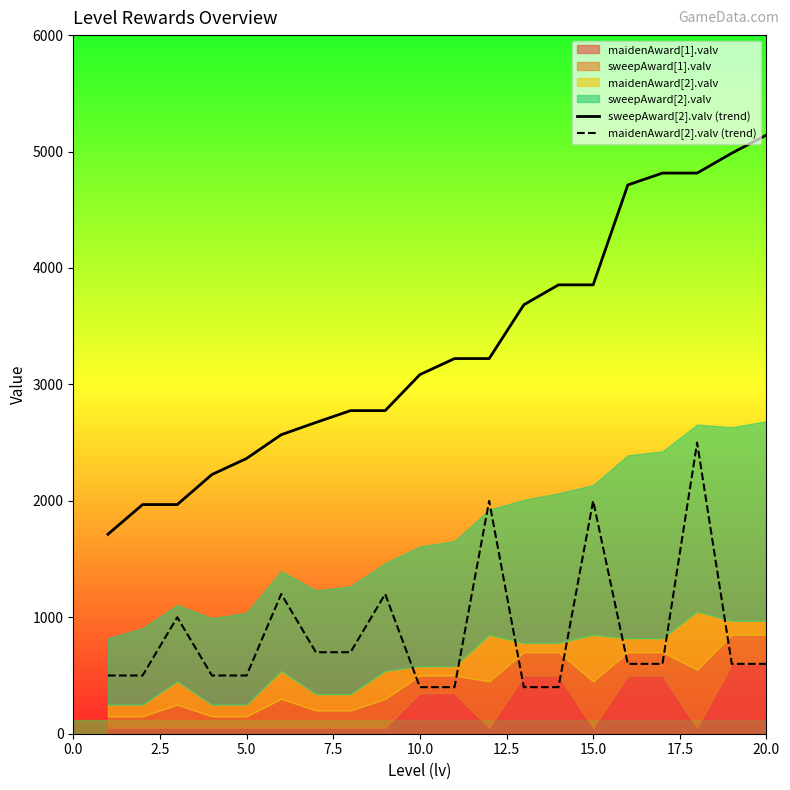

True or false: maidenAward[2].valv (trend) and sweepAward[2].valv (trend) cross at least once.

False